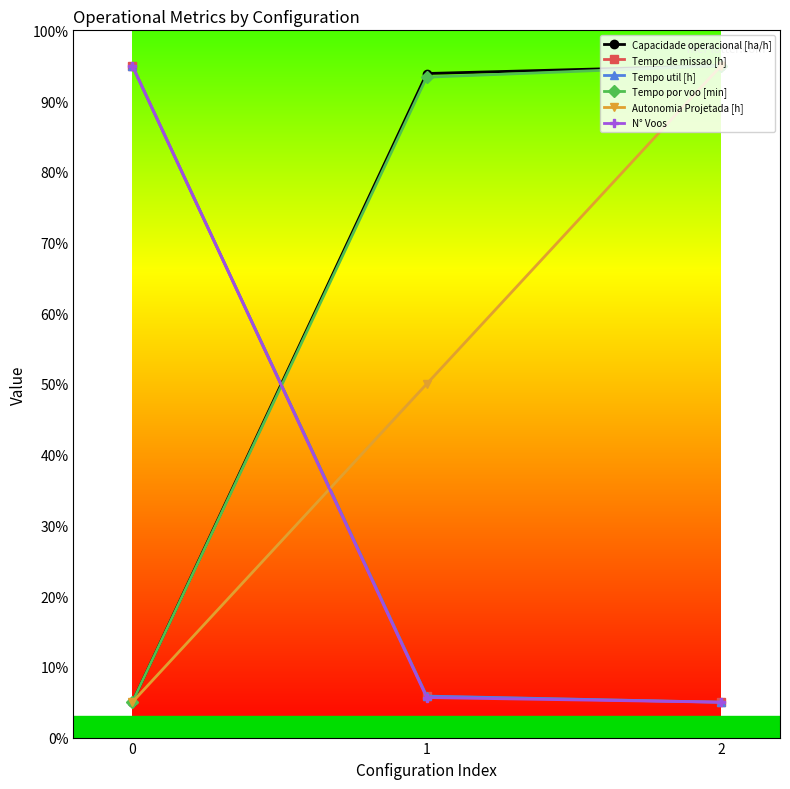

What is the average value of the Tempo util [h] series?

35.3